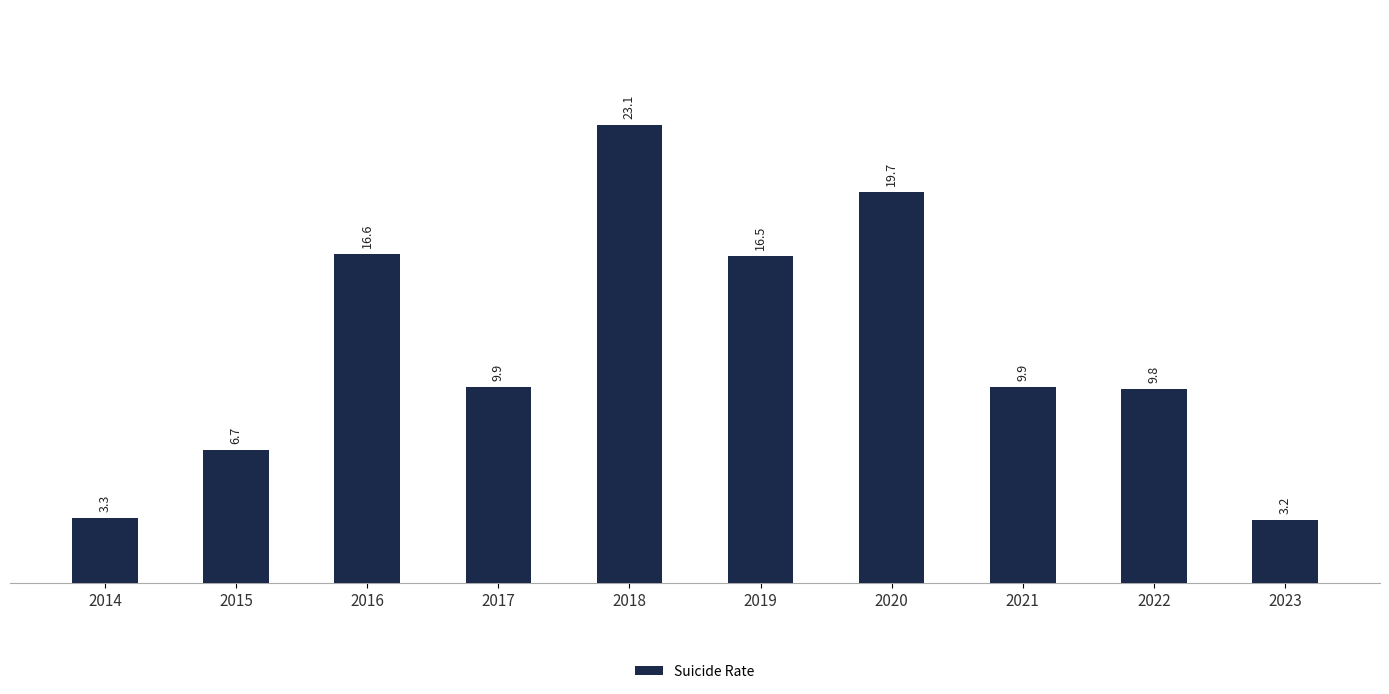

Reading left to right, what are all the values shown in this chart?

2014=3.3	2015=6.7	2016=16.6	2017=9.9	2018=23.1	2019=16.5	2020=19.7	2021=9.9	2022=9.8	2023=3.2